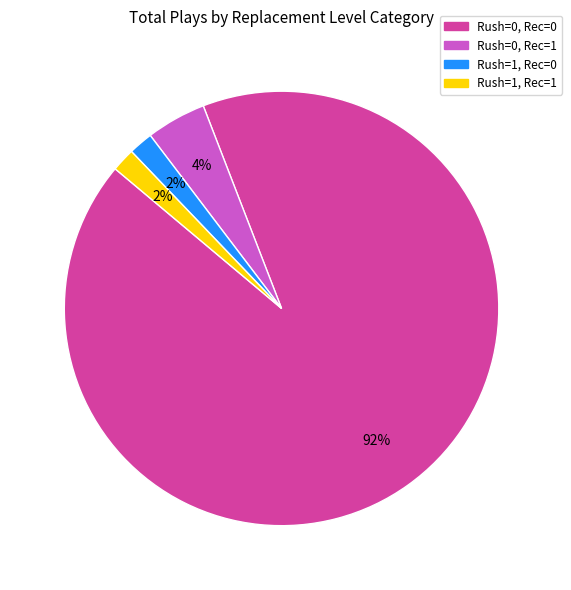

To the nearest percent, what is the average slice percentage?

25%